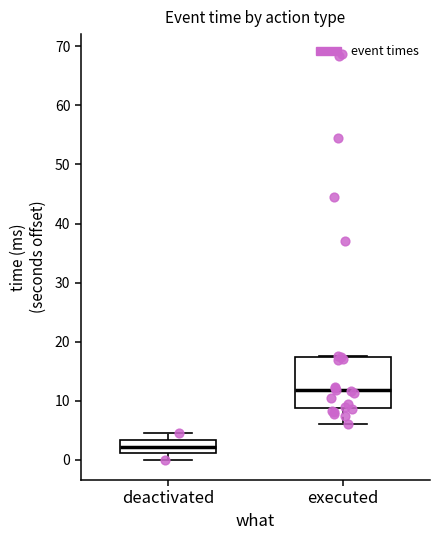

Which box is the tallest, from its lower edge to its upper edge?

executed